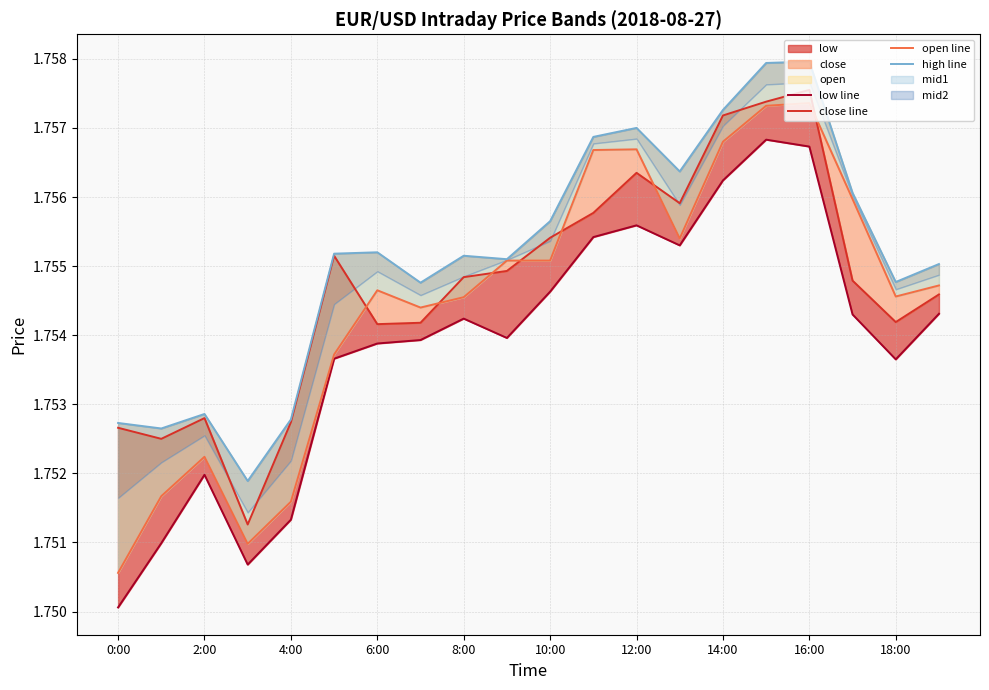

After their last crossing, which series has the higher values: close line or open line?

open line